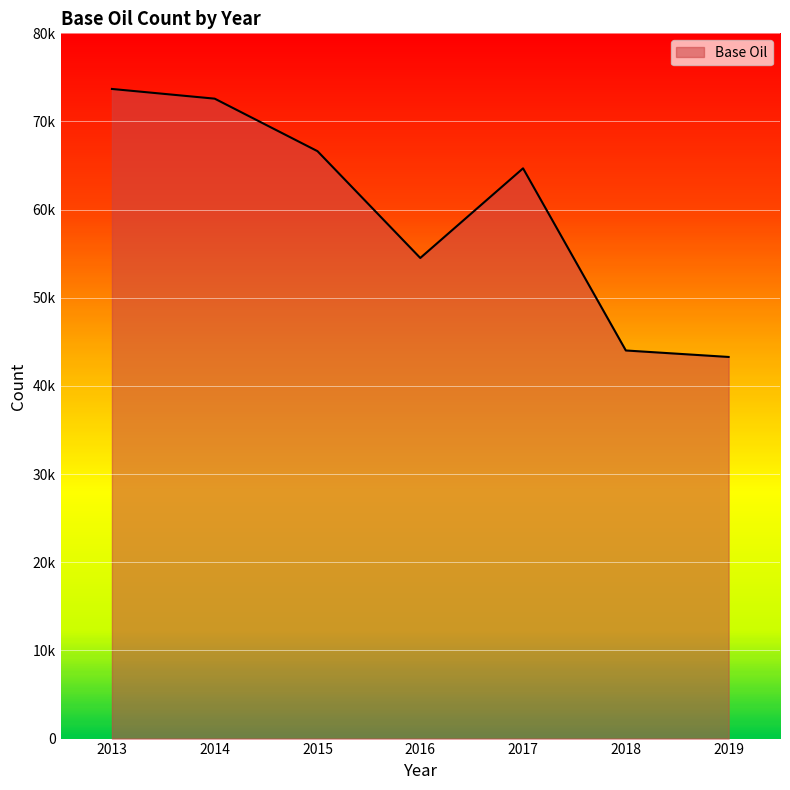

True or false: the data has more than 0 interior local peaks.

True